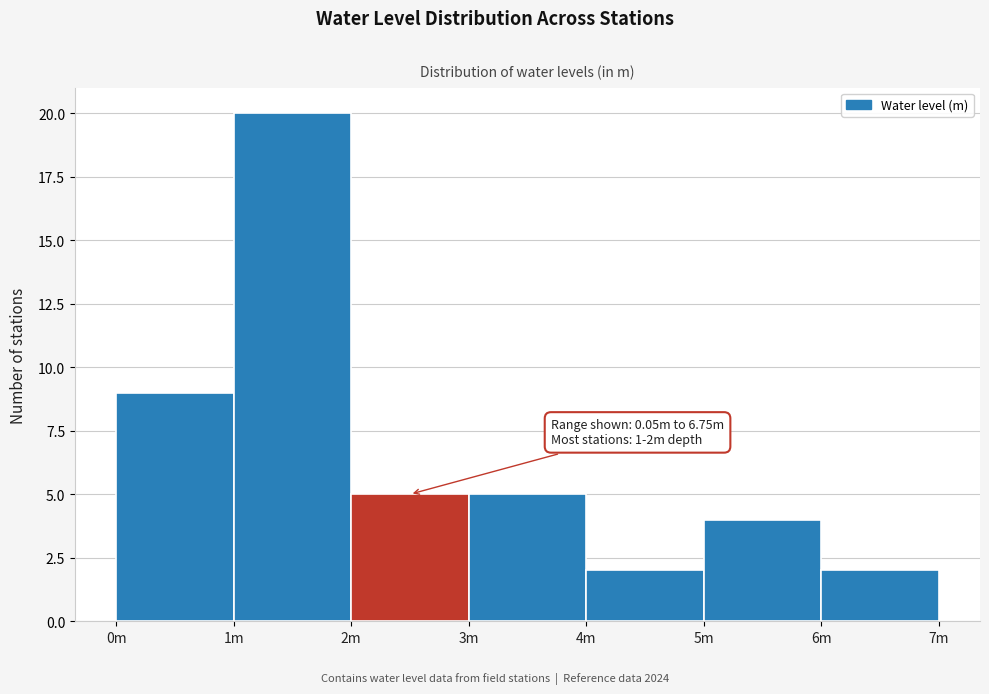

Reading left to right, extract all data points from this chart.

9	20	5	5	2	4	2